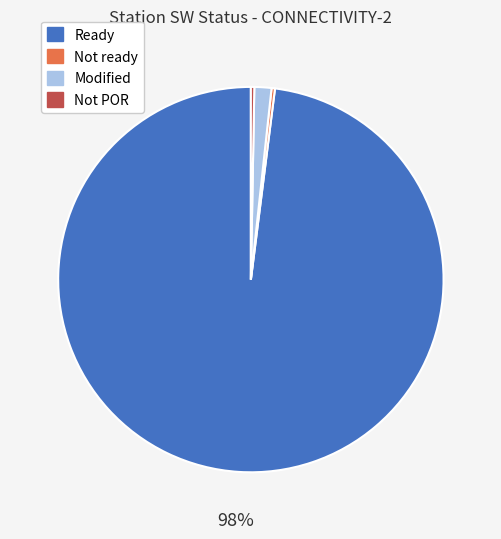

How many segments does this pie chart have?

4